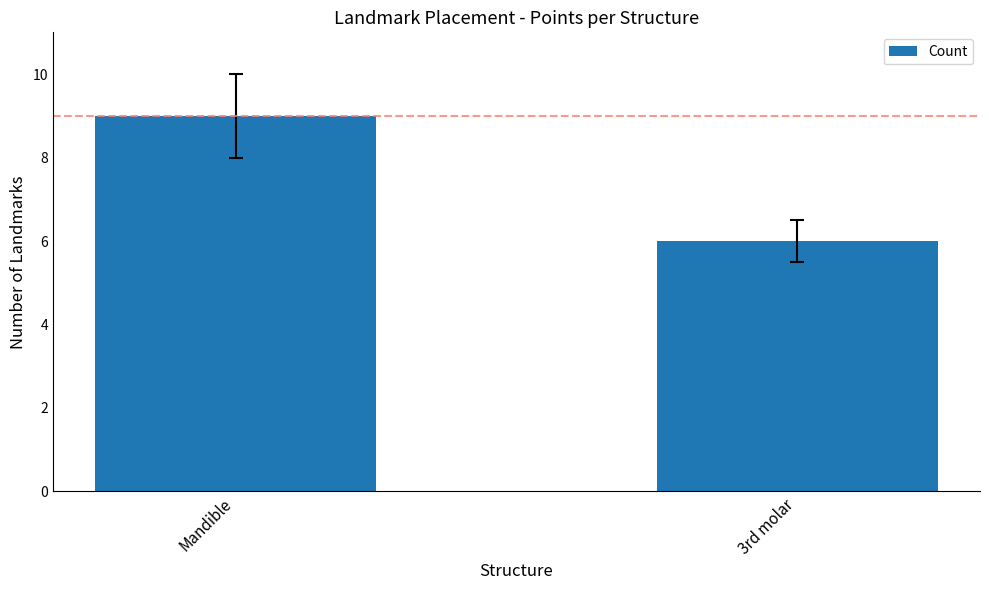

Rank the categories by value from lowest to highest.

3rd molar, Mandible